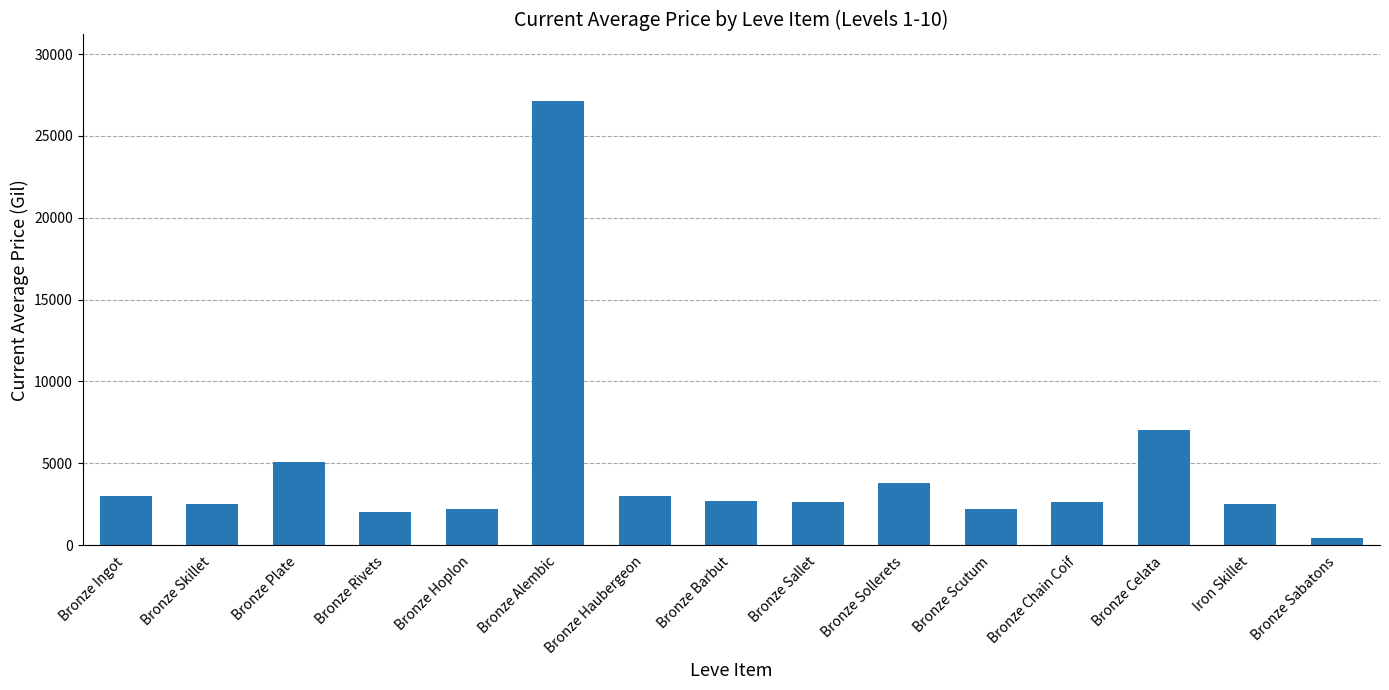

Where does the data first go above 2662?

Bronze Ingot